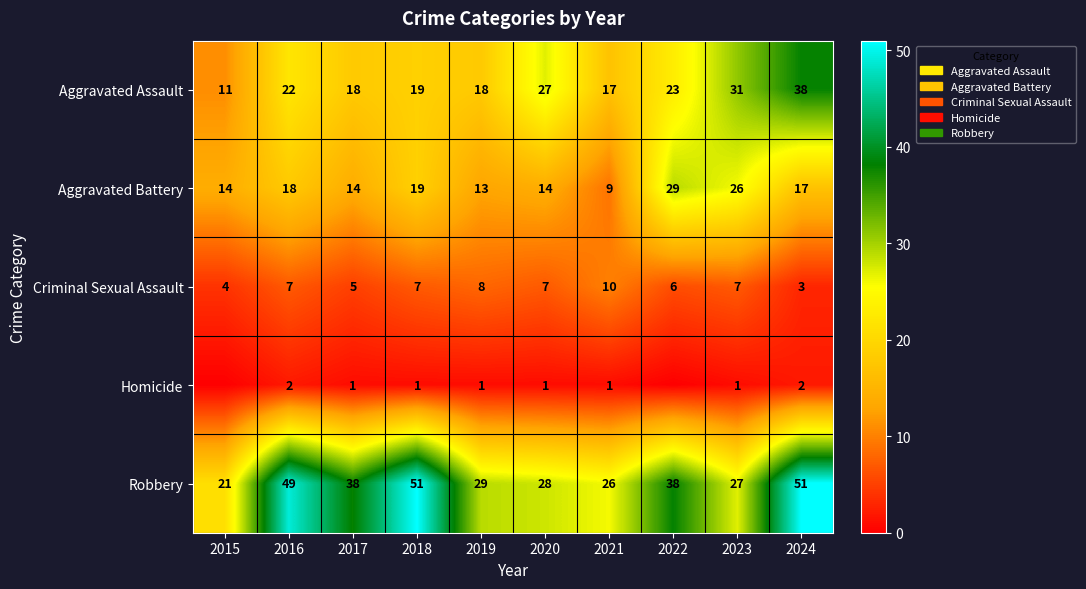

At which label does Criminal Sexual Assault reach its minimum?

2024